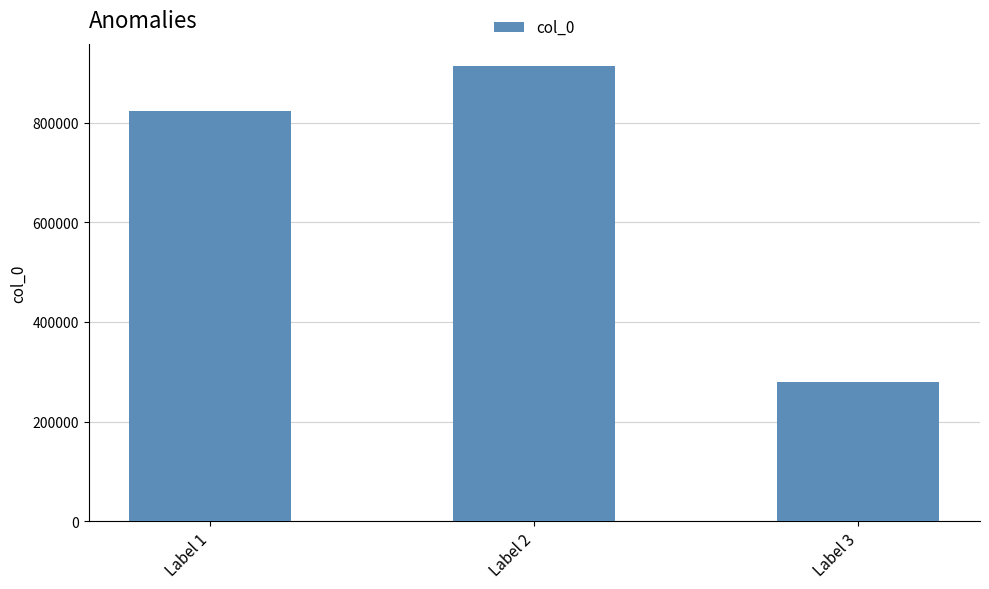

Reading right to left, extract all data points from this chart.

Label 3=279354	Label 2=913012	Label 1=822633